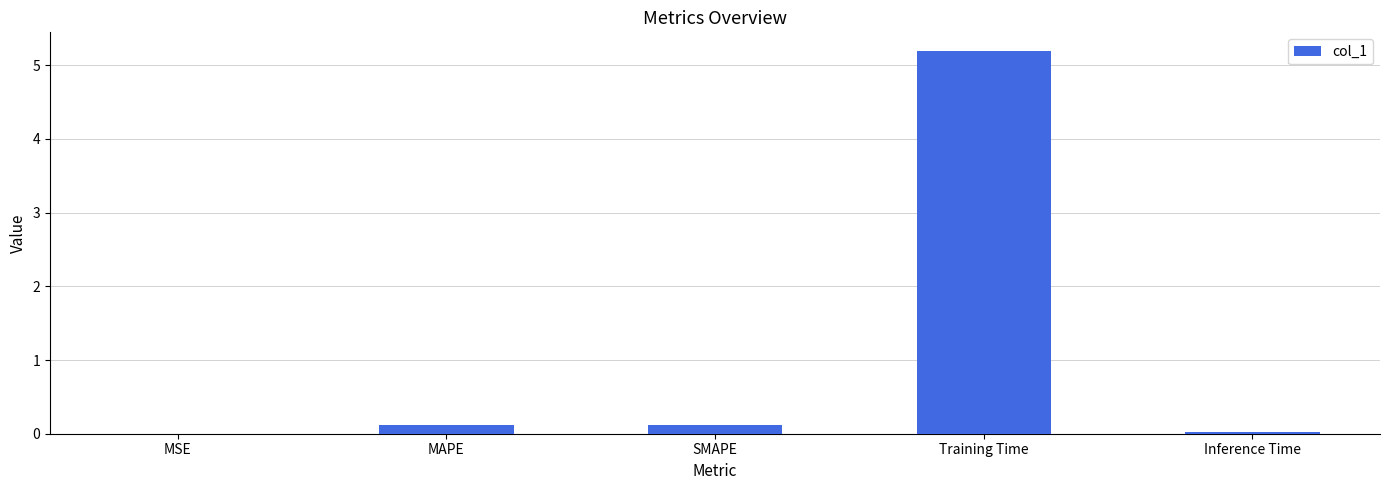

What is the greatest value displayed?

5.2